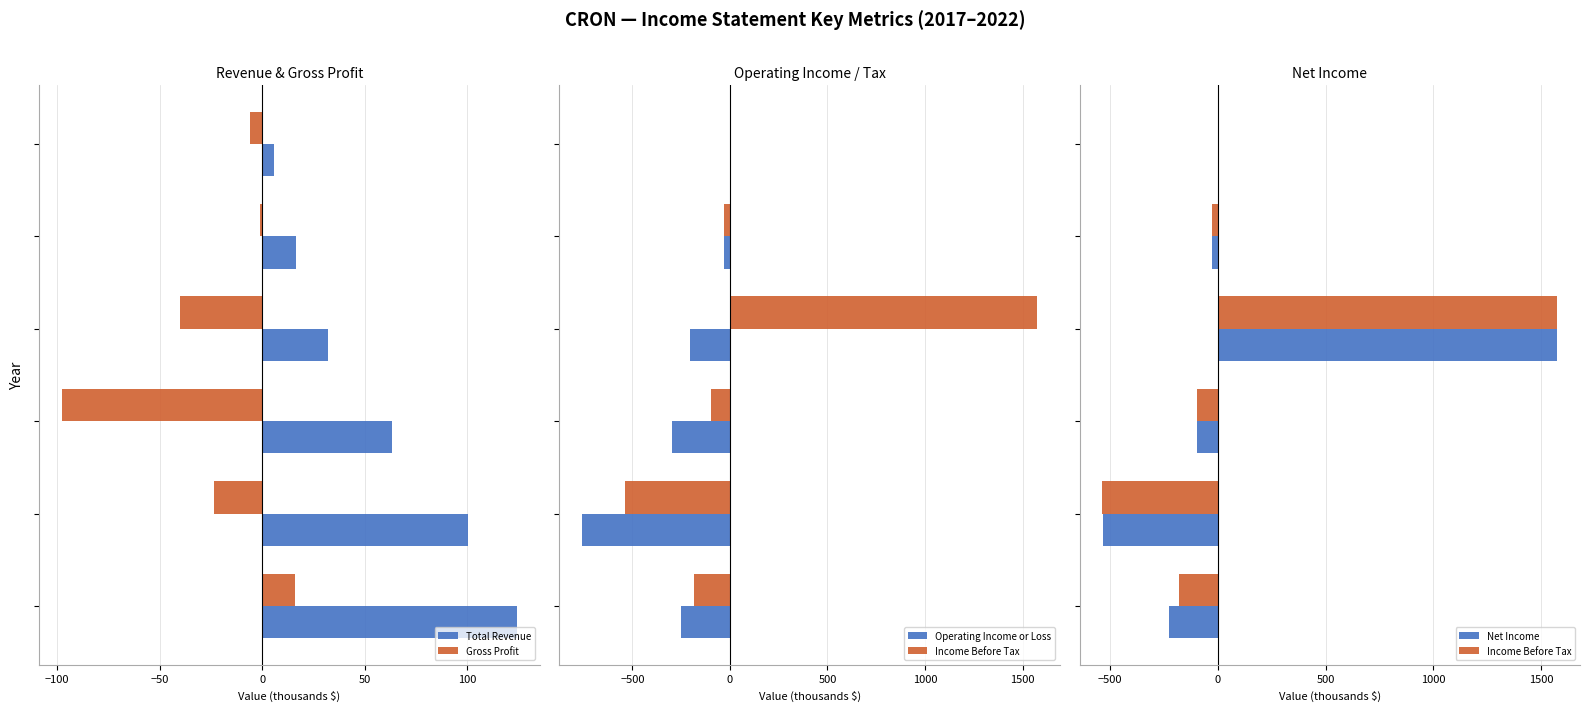

Reading right to left, extract all data points from this chart.

Total Revenue: 100=5.5	50=16.4	0=32.1	−50=63.1	−100=100.5	−150=124.1
Gross Profit: 100=-5.9	50=-1.3	0=-40.2	−50=-97.6	−100=-23.7	−150=16.2
Operating Income or Loss: 100=3.8	50=-28.8	0=-207.0	−50=-296.2	−100=-756.8	−150=-251.4
Income Before Tax: 100=3.8	50=-29.5	0=1574.0	−50=-98.9	−100=-536.1	−150=-181.7
Net Income: 100=3.4	50=-29.2	0=1574.8	−50=-98.7	−100=-534.7	−150=-227.8